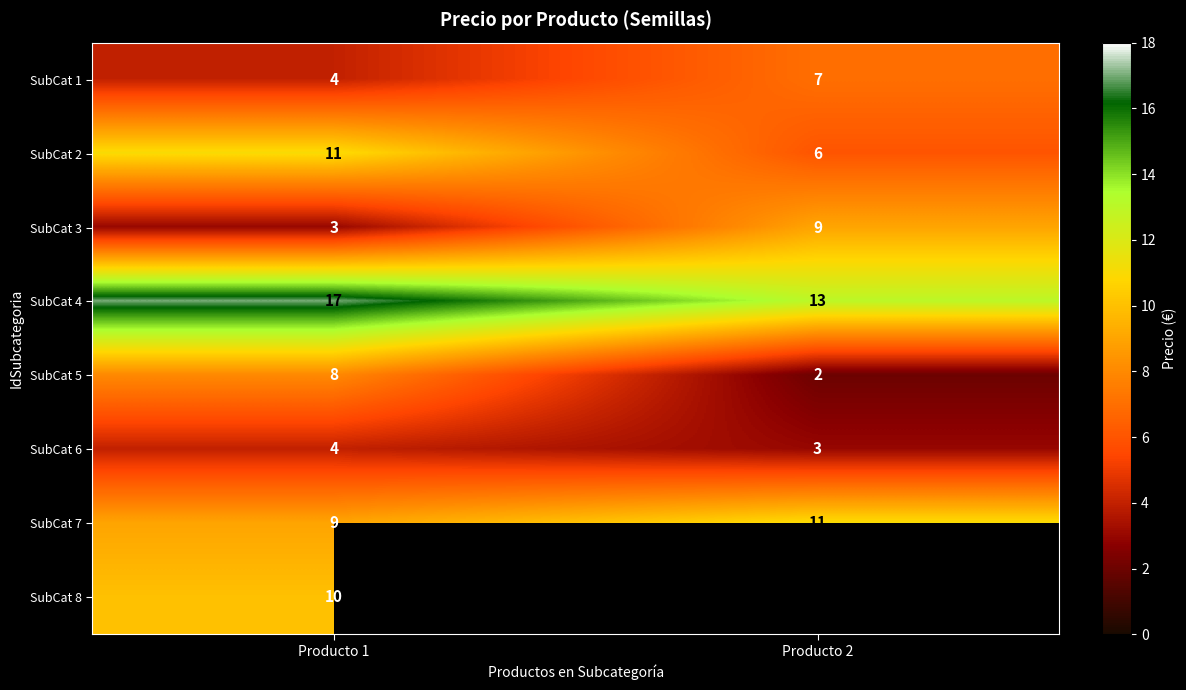

Read the SubCat 7 value at Producto 1.

9